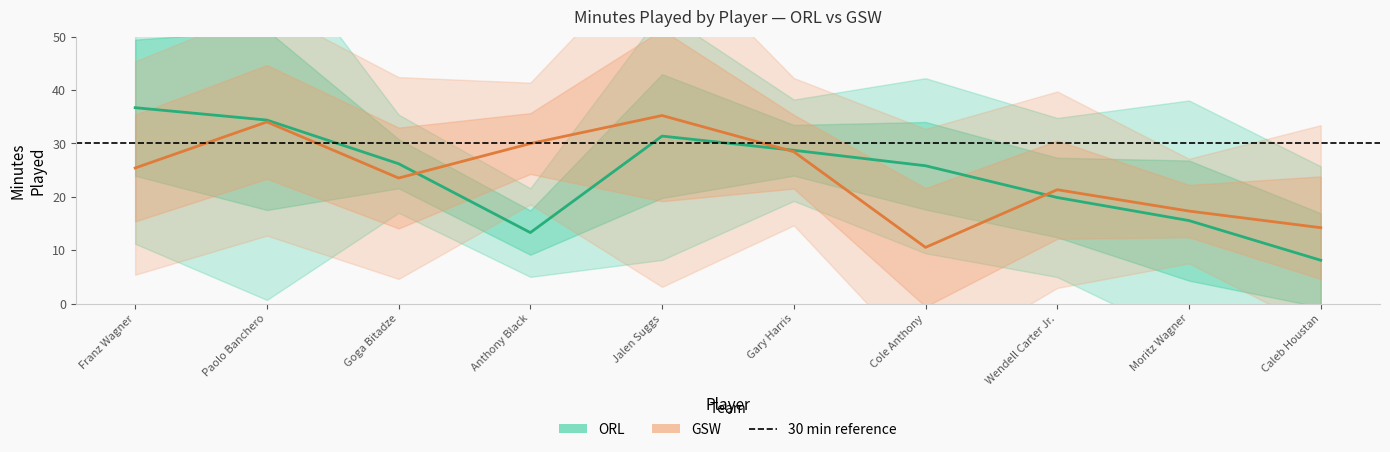

Reading left to right, list all the values displayed in this chart.

ORL: Franz Wagner=36.7	Paolo Banchero=34.4	Goga Bitadze=26.2	Anthony Black=13.3	Jalen Suggs=31.4	Gary Harris=28.7	Cole Anthony=25.8	Wendell Carter Jr.=19.9	Moritz Wagner=15.6	Caleb Houstan=8.1
GSW: Franz Wagner=25.4	Paolo Banchero=34.0	Goga Bitadze=23.5	Anthony Black=30.0	Jalen Suggs=35.2	Gary Harris=28.4	Cole Anthony=10.5	Wendell Carter Jr.=21.3	Moritz Wagner=17.3	Caleb Houstan=14.2